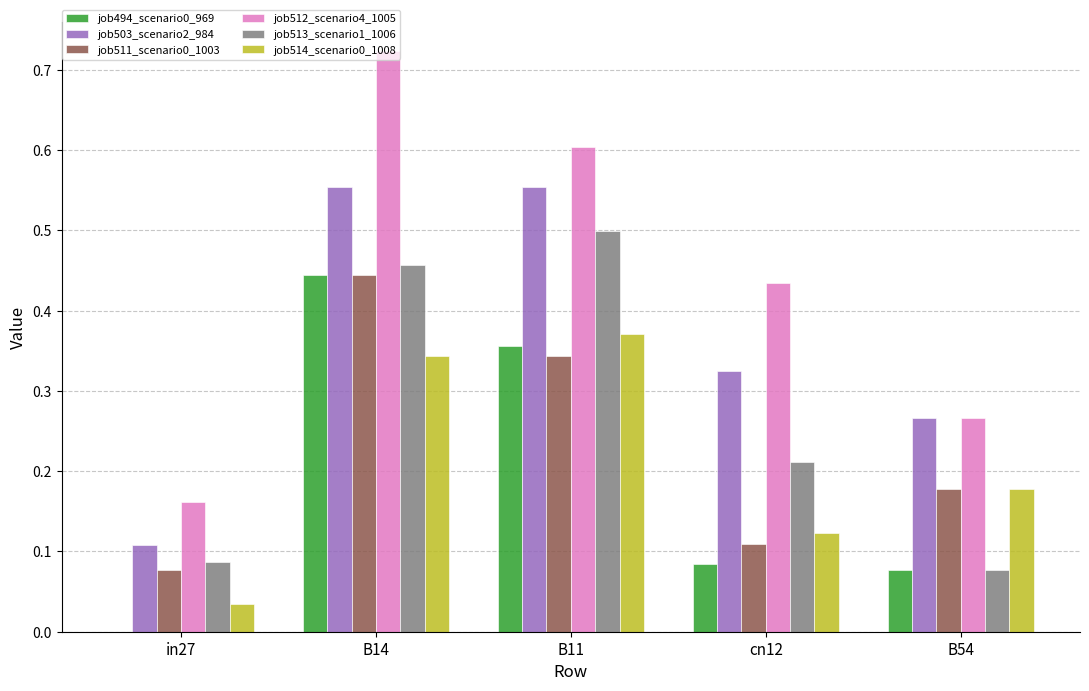

Is the value of job511_scenario0_1003 at B11 greater than the value of job503_scenario2_984 at B54?

Yes